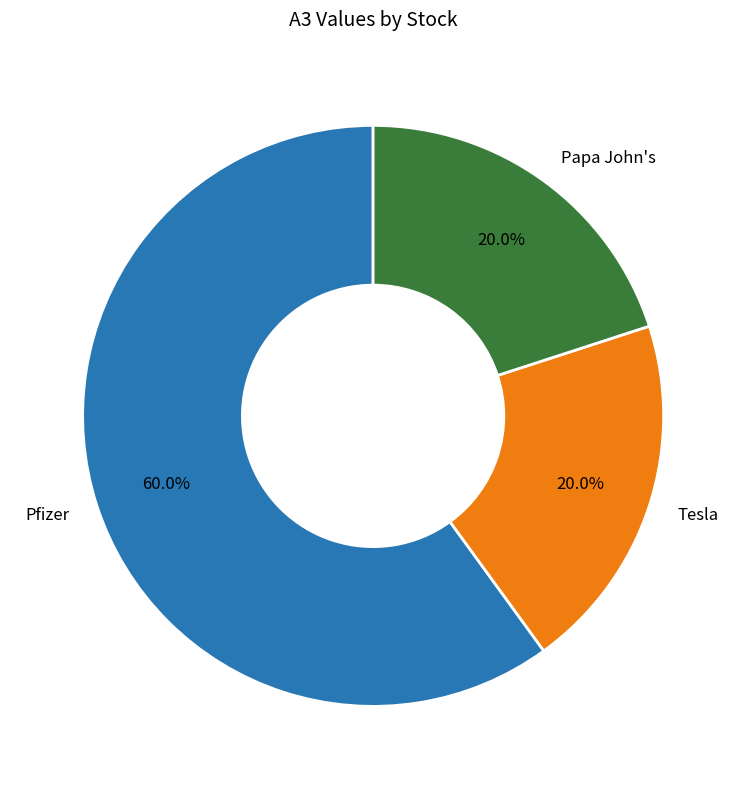

Do Pfizer and Papa John's together represent more than half of the pie?

Yes